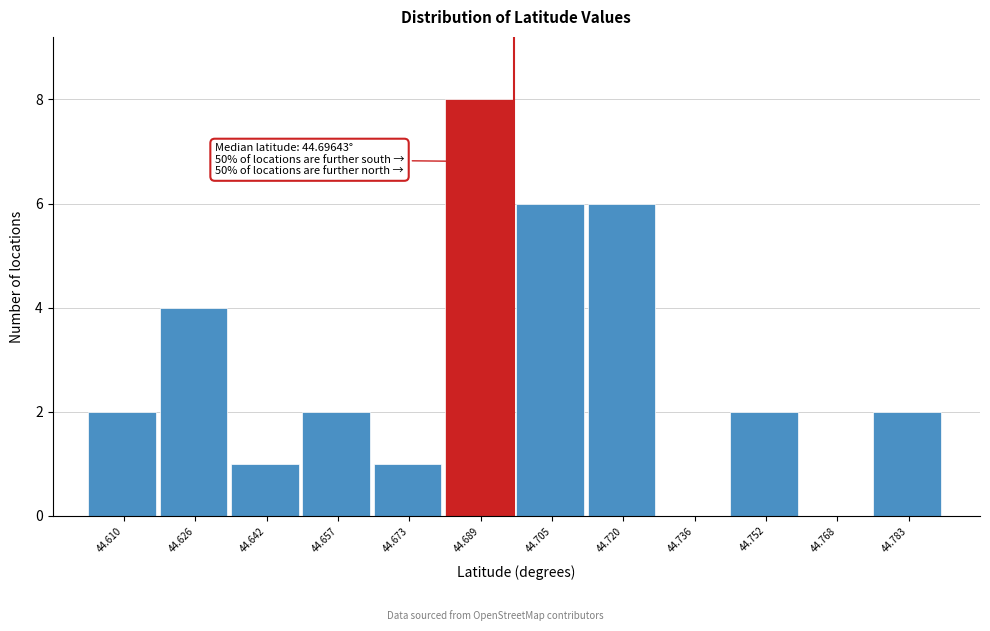

Which range on the x-axis has the tallest bar?

44.682 to 44.696